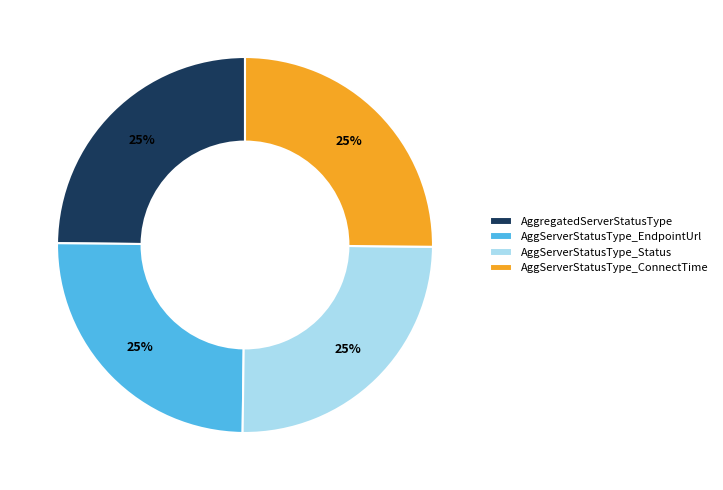

Approximately how many times larger is the value at AggServerStatusType_Status compared to AggregatedServerStatusType?

1.0